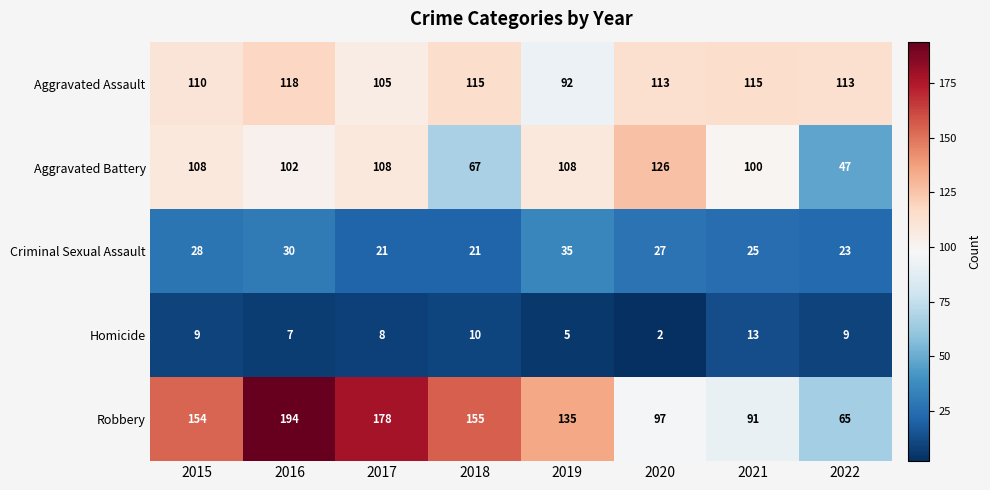

Which series has the largest total across all categories?

Robbery